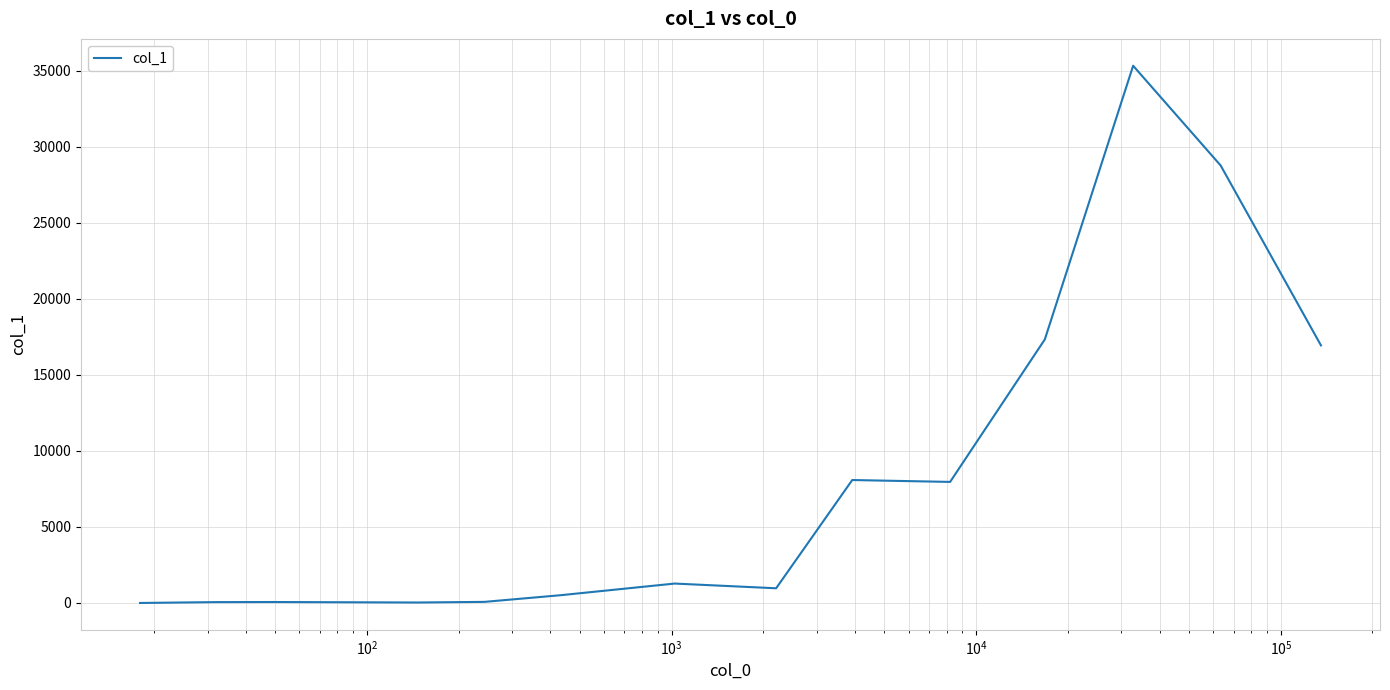

What is the greatest value displayed?

35332